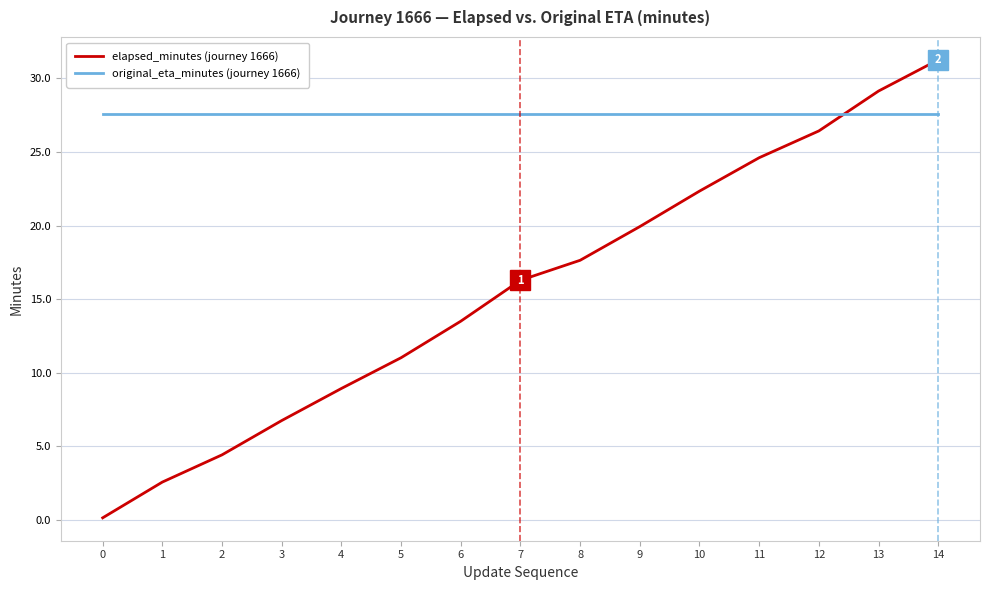

Does the chart display data point markers on the line(s)?

No